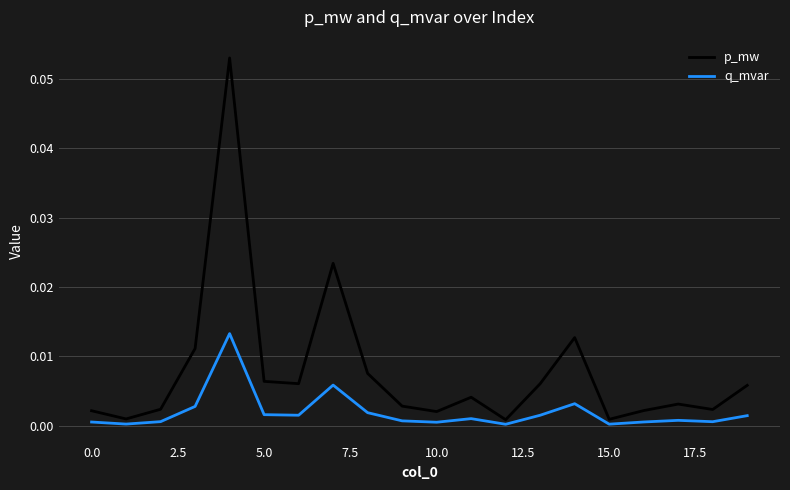

How many interior local valleys does the p_mw series have?

6